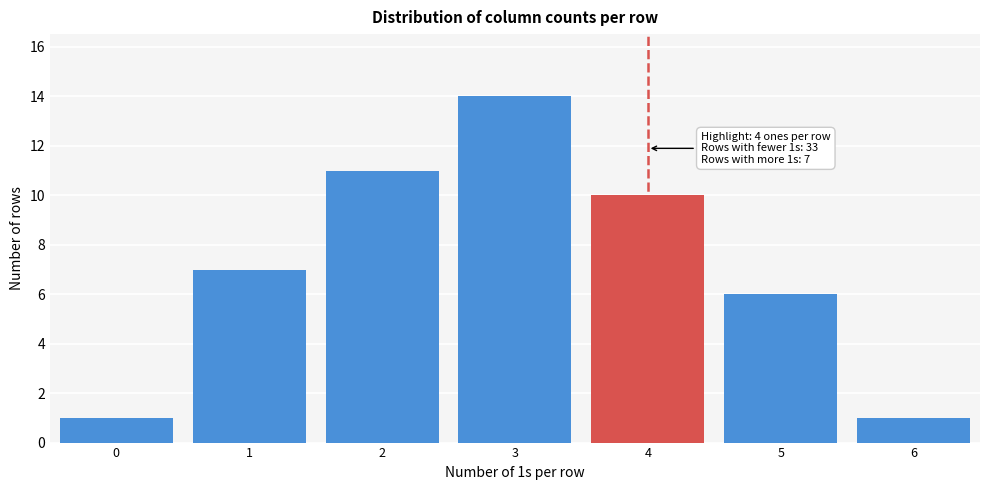

Over which range of the x-axis is the bar tallest?

2.5 to 3.5